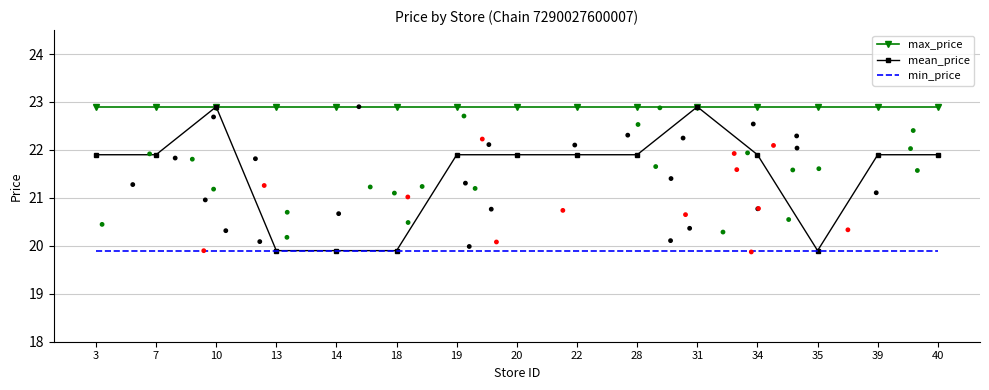

Is the value of mean_price at 14 greater than the value of max_price at 14?

No